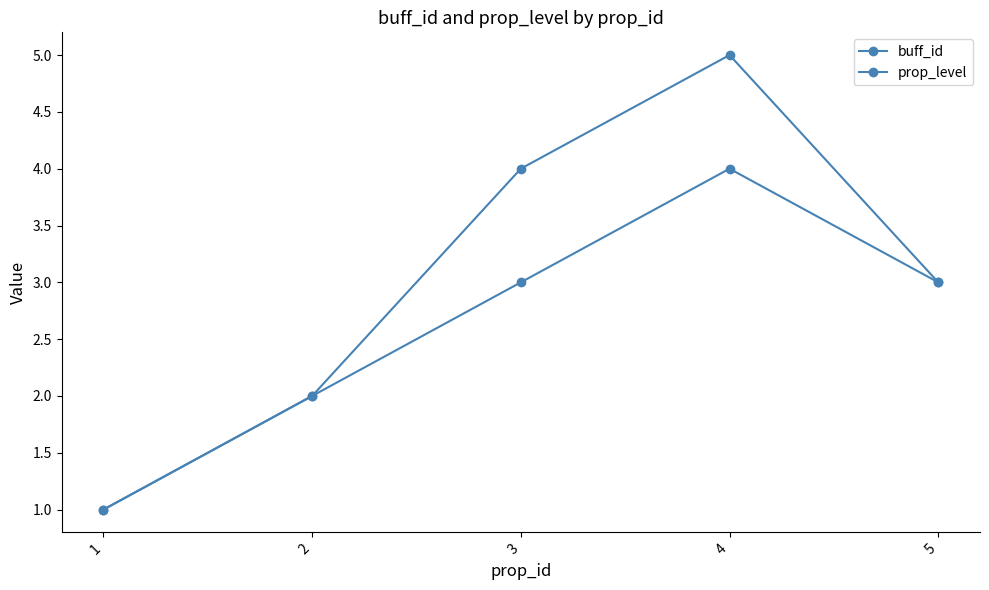

What is the difference between the maximum and minimum values in the buff_id series?

4